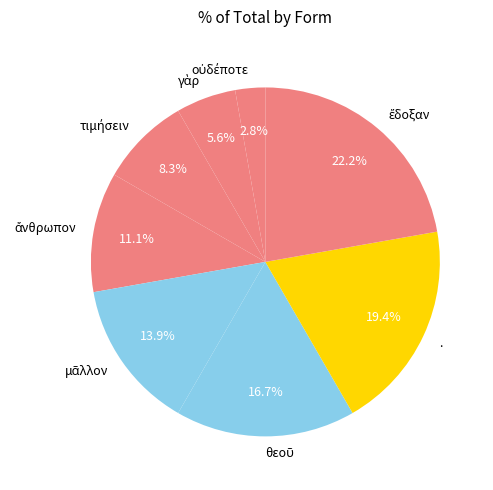

Does . represent more than half of the total?

No